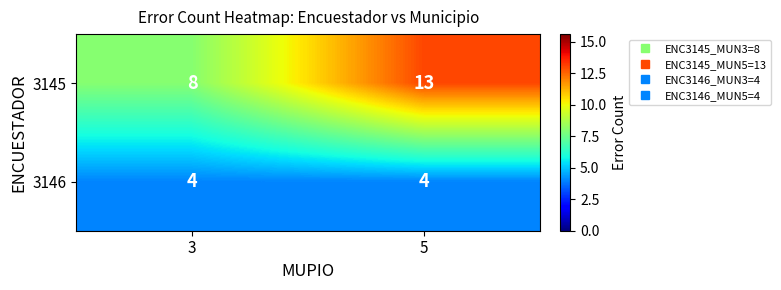

How many data points does each series have?

2